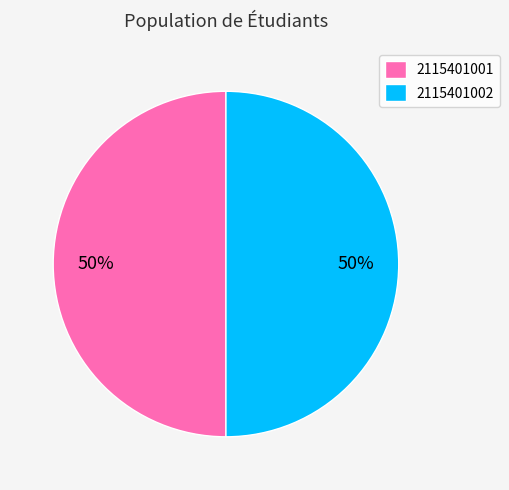

The 2115401001 slice represents 50% of the pie. True or false?

True